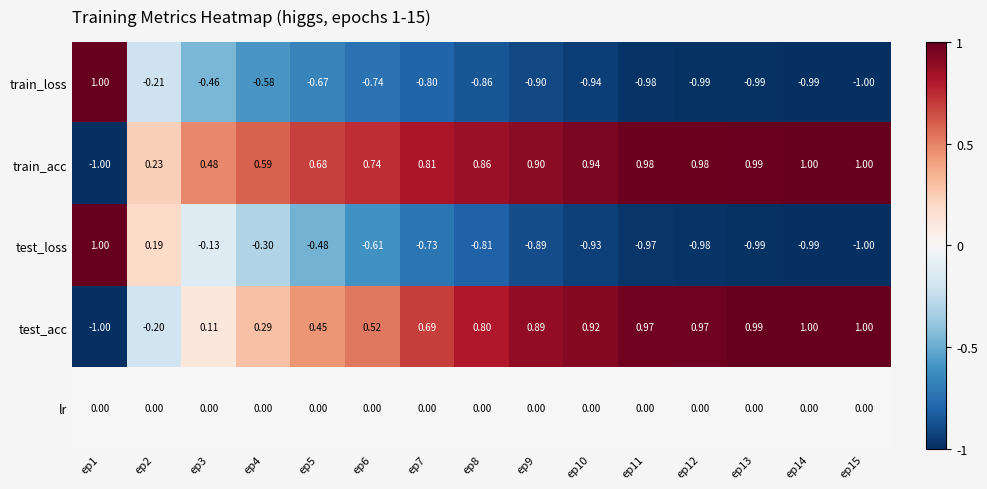

Rank the series at ep6 from lowest to highest value.

train_loss, test_loss, lr, test_acc, train_acc